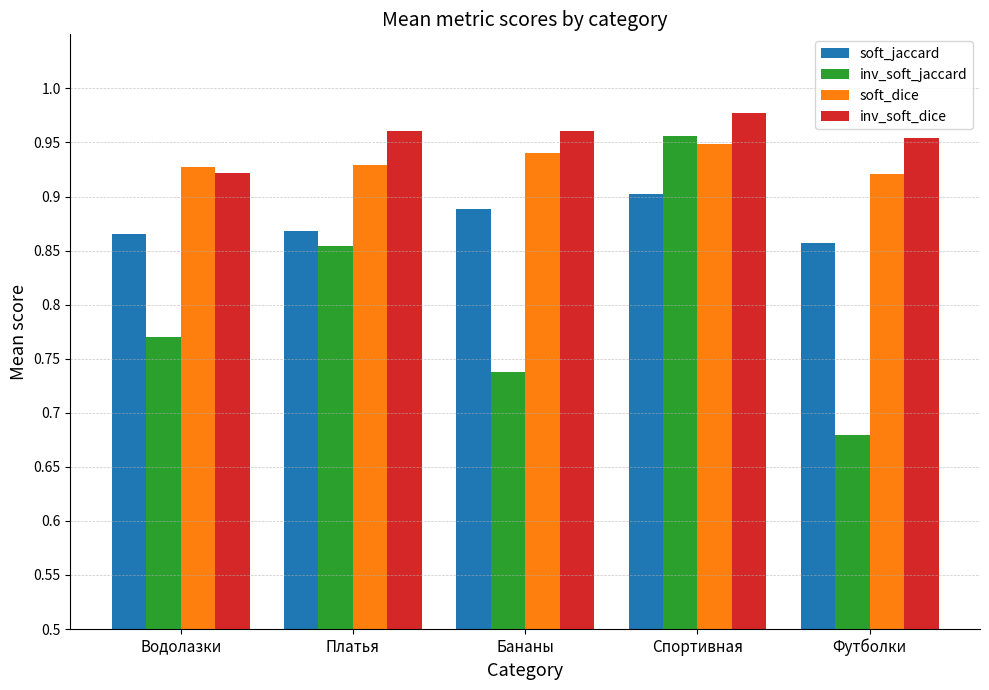

Which label corresponds to the smallest value in the chart?

Футболки